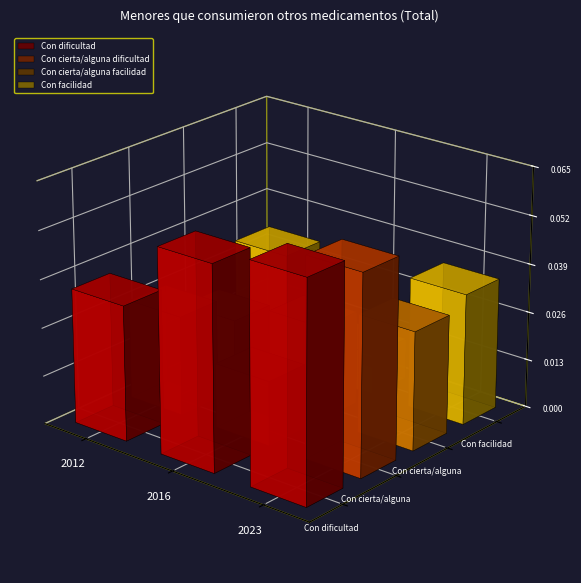

Which series has the largest total across all categories?

Con dificultad